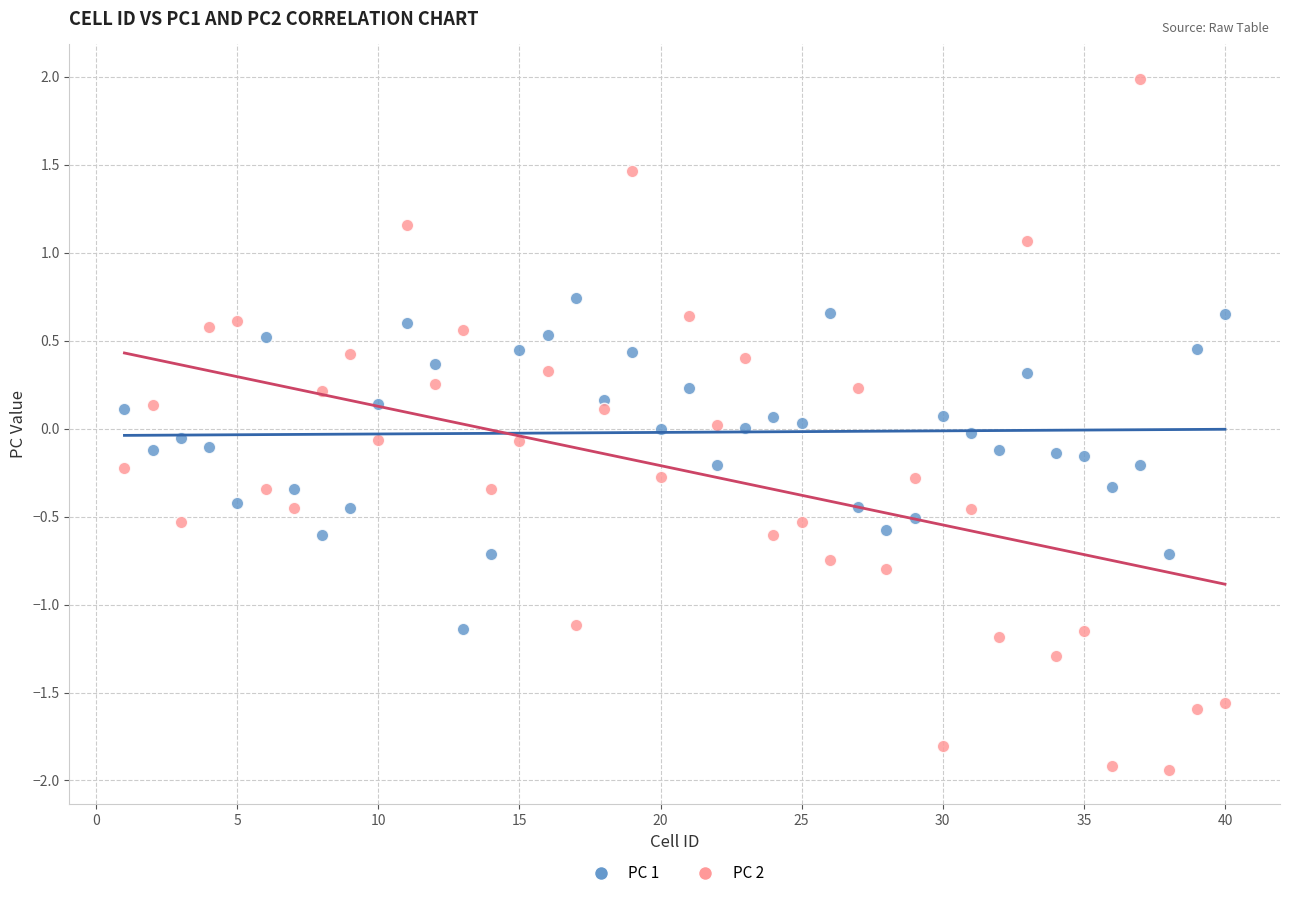

Which series has the widest spread of Y values?

PC 2